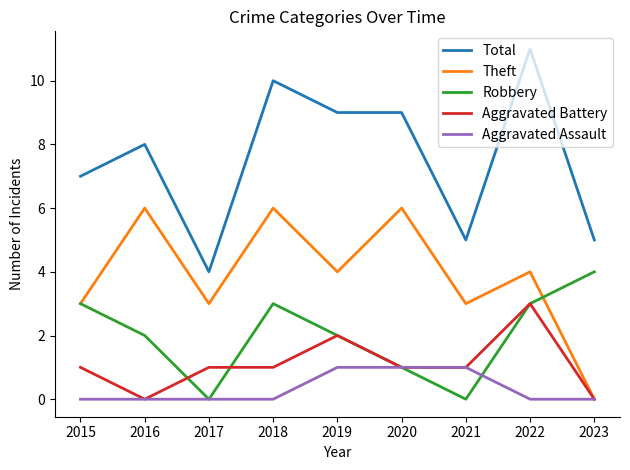

How many distinct data groups are displayed?

5